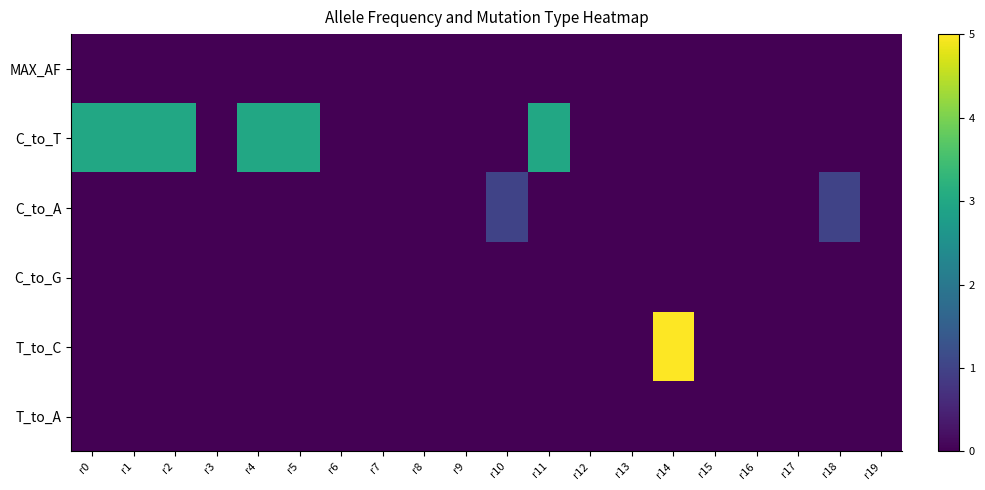

Reading left to right, extract all data points from this chart.

MAX_AF: r0=0.0	r1=0.0	r2=0.0	r3=0.0	r4=0.0	r5=0.0	r6=0.0	r7=0.0	r8=0.0	r9=0.0	r10=0.0	r11=0.0	r12=0.0	r13=0.0	r14=0.0	r15=0.0	r16=0.0	r17=0.0	r18=0.0	r19=0.0
C_to_T: r0=3.0	r1=3.0	r2=3.0	r3=0.0	r4=3.0	r5=3.0	r6=0.0	r7=0.0	r8=0.0	r9=0.0	r10=0.0	r11=3.0	r12=0.0	r13=0.0	r14=0.0	r15=0.0	r16=0.0	r17=0.0	r18=0.0	r19=0.0
C_to_A: r0=0.0	r1=0.0	r2=0.0	r3=0.0	r4=0.0	r5=0.0	r6=0.0	r7=0.0	r8=0.0	r9=0.0	r10=1.0	r11=0.0	r12=0.0	r13=0.0	r14=0.0	r15=0.0	r16=0.0	r17=0.0	r18=1.0	r19=0.0
C_to_G: r0=0.0	r1=0.0	r2=0.0	r3=0.0	r4=0.0	r5=0.0	r6=0.0	r7=0.0	r8=0.0	r9=0.0	r10=0.0	r11=0.0	r12=0.0	r13=0.0	r14=0.0	r15=0.0	r16=0.0	r17=0.0	r18=0.0	r19=0.0
T_to_C: r0=0.0	r1=0.0	r2=0.0	r3=0.0	r4=0.0	r5=0.0	r6=0.0	r7=0.0	r8=0.0	r9=0.0	r10=0.0	r11=0.0	r12=0.0	r13=0.0	r14=5.0	r15=0.0	r16=0.0	r17=0.0	r18=0.0	r19=0.0
T_to_A: r0=0.0	r1=0.0	r2=0.0	r3=0.0	r4=0.0	r5=0.0	r6=0.0	r7=0.0	r8=0.0	r9=0.0	r10=0.0	r11=0.0	r12=0.0	r13=0.0	r14=0.0	r15=0.0	r16=0.0	r17=0.0	r18=0.0	r19=0.0